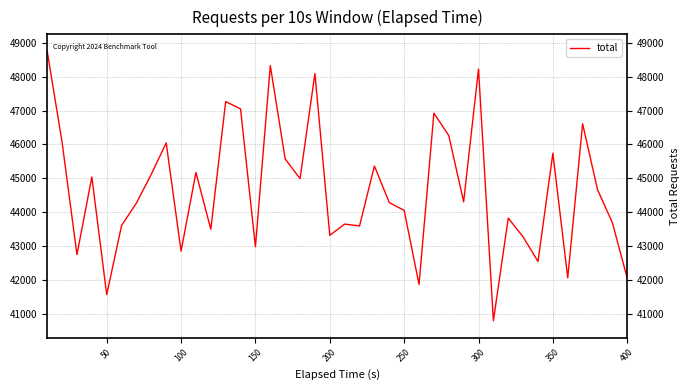

What is the minimum value shown in the chart?

40791